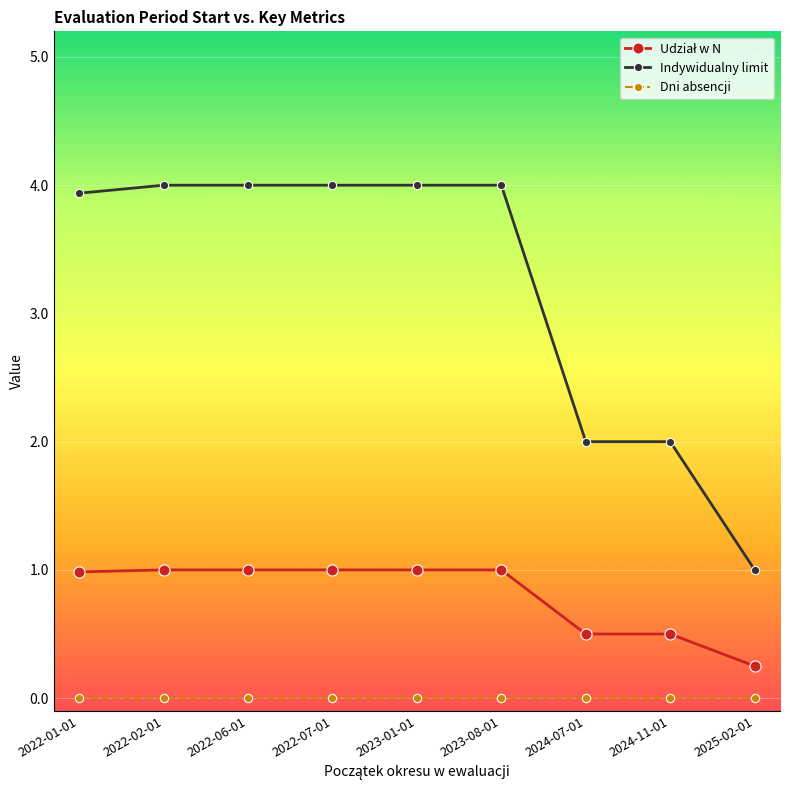

Which series has the largest total across all categories?

Indywidualny limit